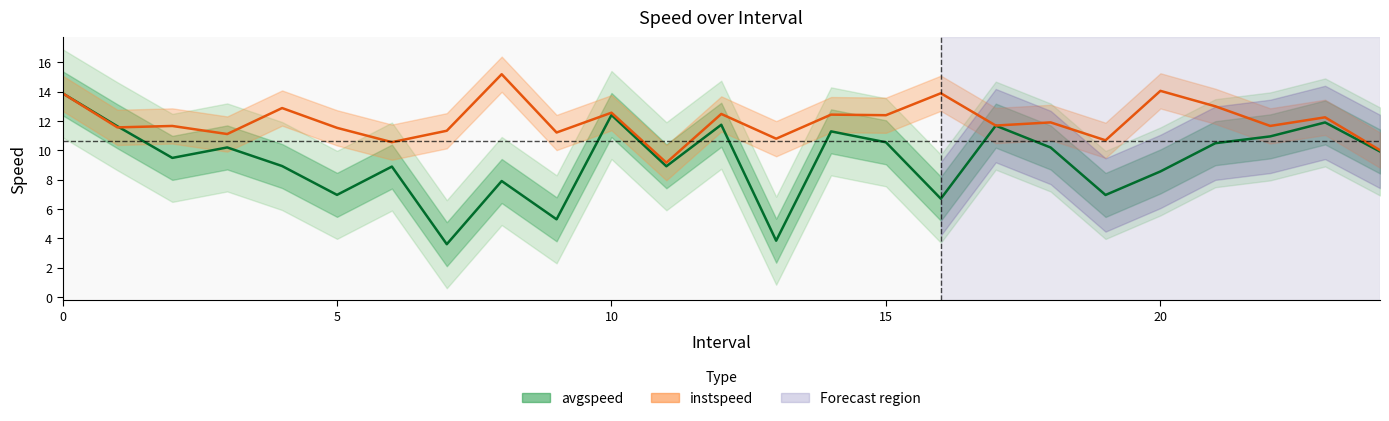

Where do instspeed and avgspeed first cross each other?

1 and 2